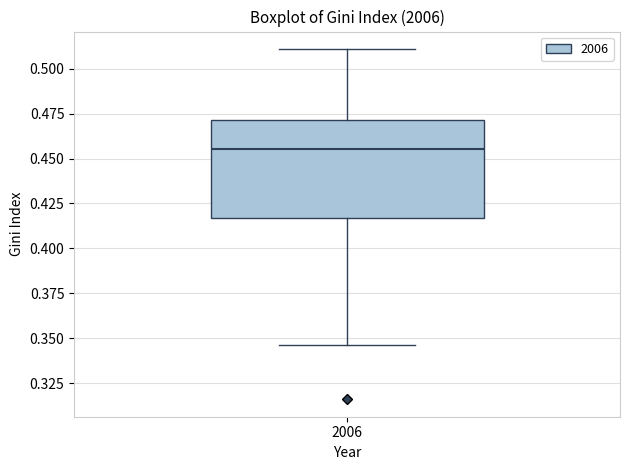

Where is the upper edge of the box at x = 2006 on the y-axis? The values are not printed on the chart, so give them approximately, as read against the axis.

0.470